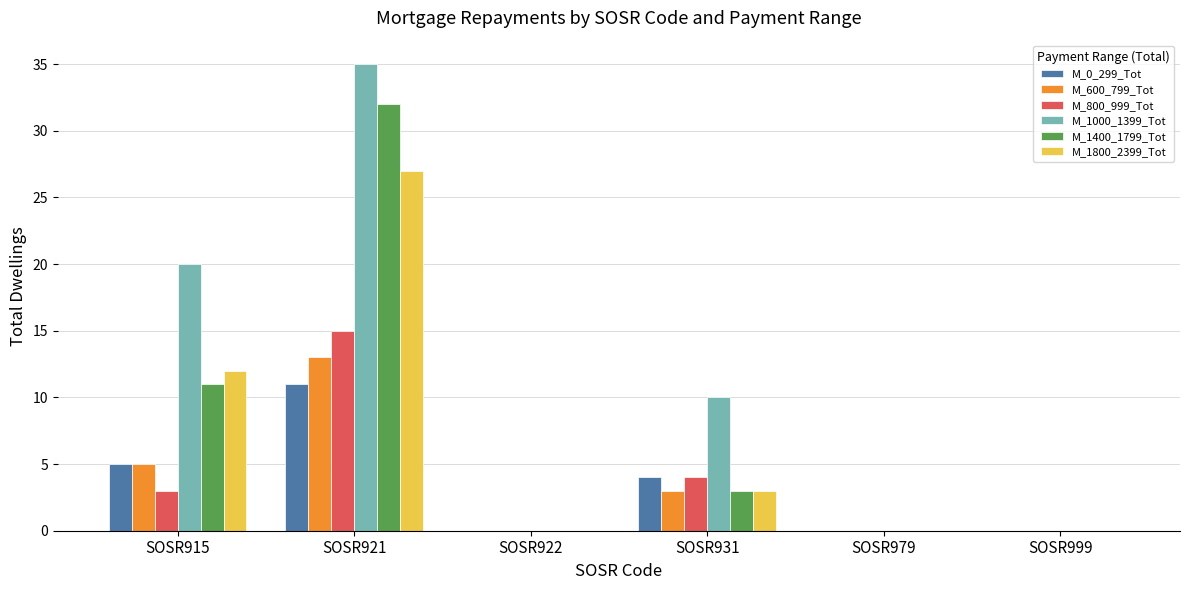

Is it true that M_1800_2399_Tot equals 0 at SOSR999?

True